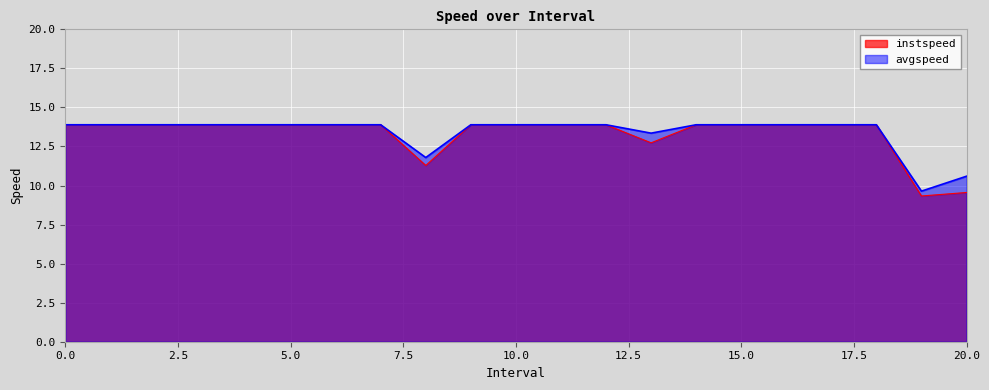

True or false: instspeed has a value of 7.6 at 11.

False